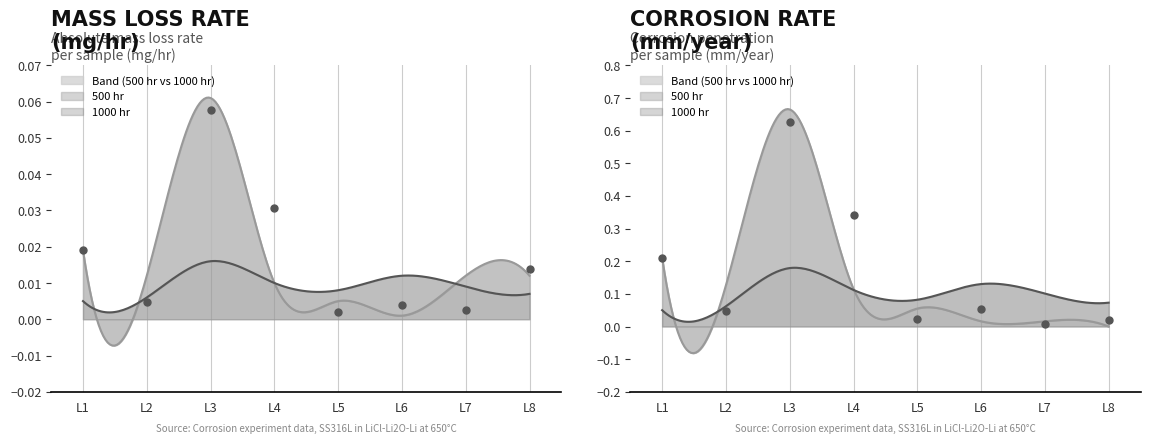

How many distinct data groups are displayed?

2